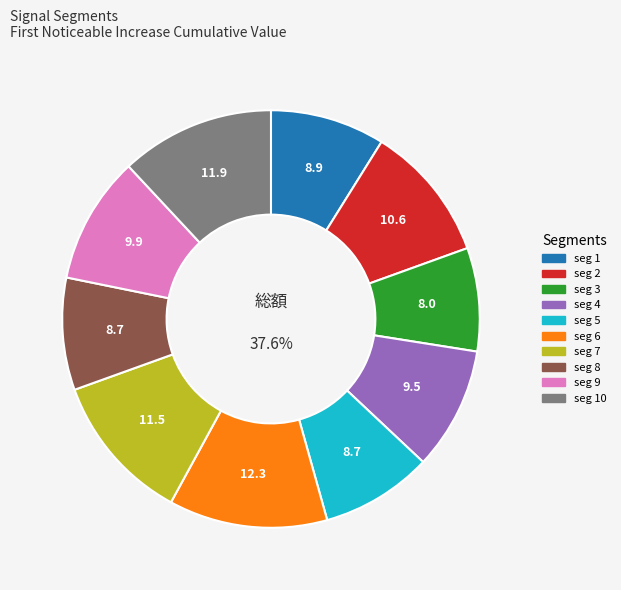

Is it true that signal segment 7 is 1% of the pie?

False